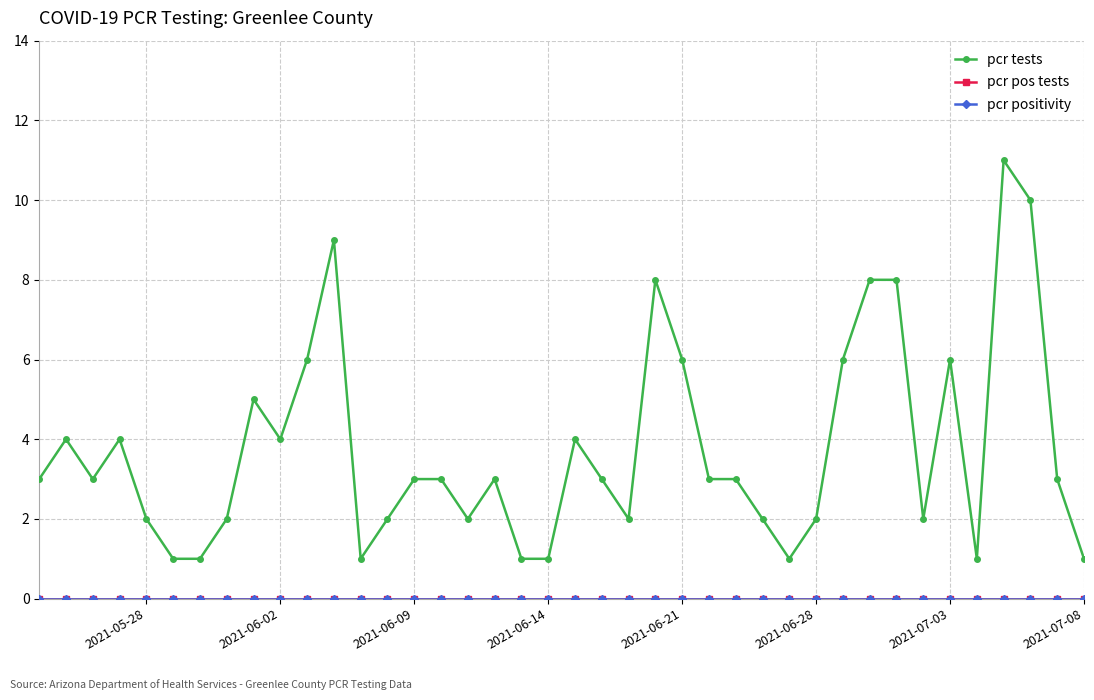

Is the value of pcr tests at 2021-05-28 greater than the value of pcr positivity at 37?

Yes